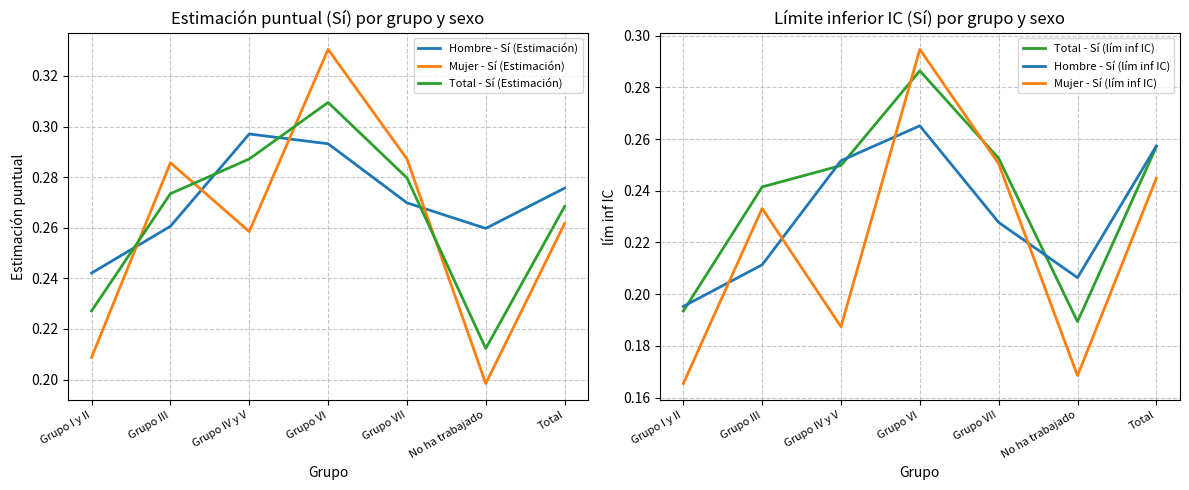

True or false: Hombre - Sí (Estimación) and Total - Sí (lím inf IC) intersect in this chart.

False